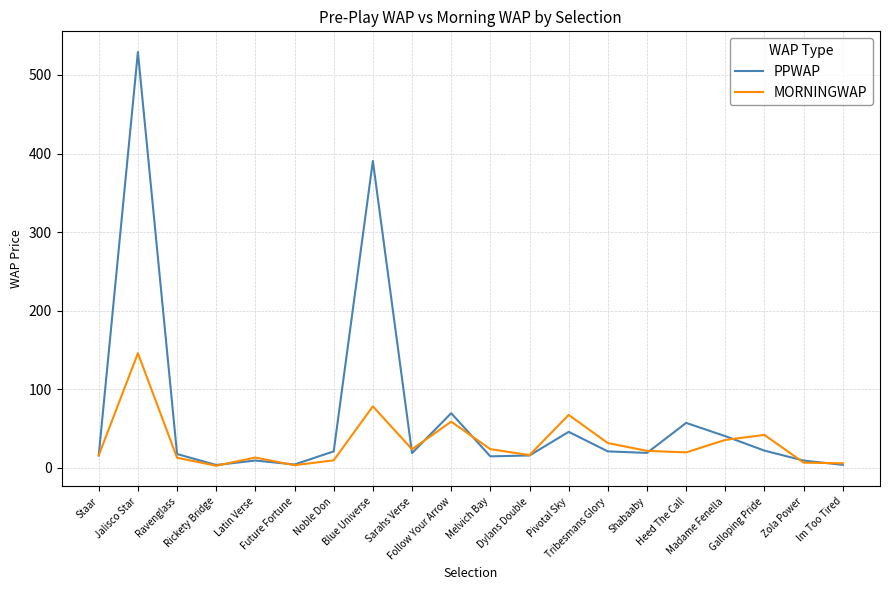

How many interior local peaks does the MORNINGWAP series have?

6